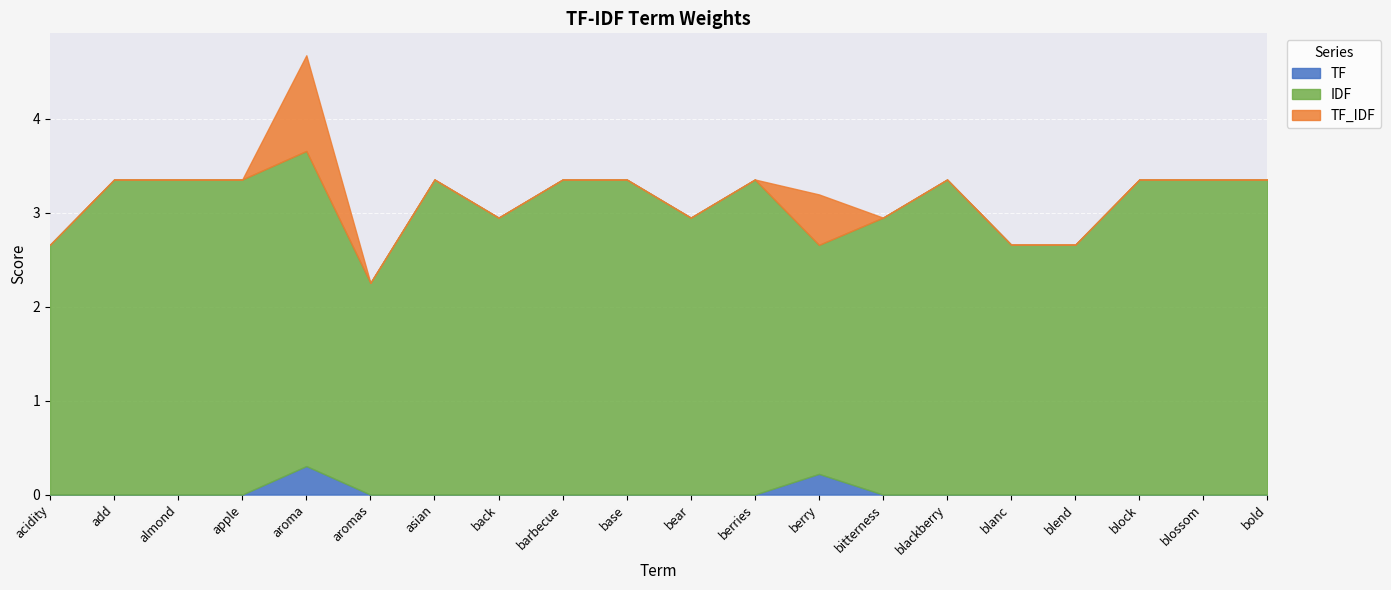

Reading left to right, extract all data points from this chart.

TF: acidity=0.0	add=0.0	almond=0.0	apple=0.0	aroma=0.3	aromas=0.0	asian=0.0	back=0.0	barbecue=0.0	base=0.0	bear=0.0	berries=0.0	berry=0.2	bitterness=0.0	blackberry=0.0	blanc=0.0	blend=0.0	block=0.0	blossom=0.0	bold=0.0
IDF: acidity=2.7	add=3.4	almond=3.4	apple=3.4	aroma=3.4	aromas=2.3	asian=3.4	back=2.9	barbecue=3.4	base=3.4	bear=2.9	berries=3.4	berry=2.4	bitterness=2.9	blackberry=3.4	blanc=2.7	blend=2.7	block=3.4	blossom=3.4	bold=3.4
TF_IDF: acidity=0.0	add=0.0	almond=0.0	apple=0.0	aroma=1.0	aromas=0.0	asian=0.0	back=0.0	barbecue=0.0	base=0.0	bear=0.0	berries=0.0	berry=0.5	bitterness=0.0	blackberry=0.0	blanc=0.0	blend=0.0	block=0.0	blossom=0.0	bold=0.0